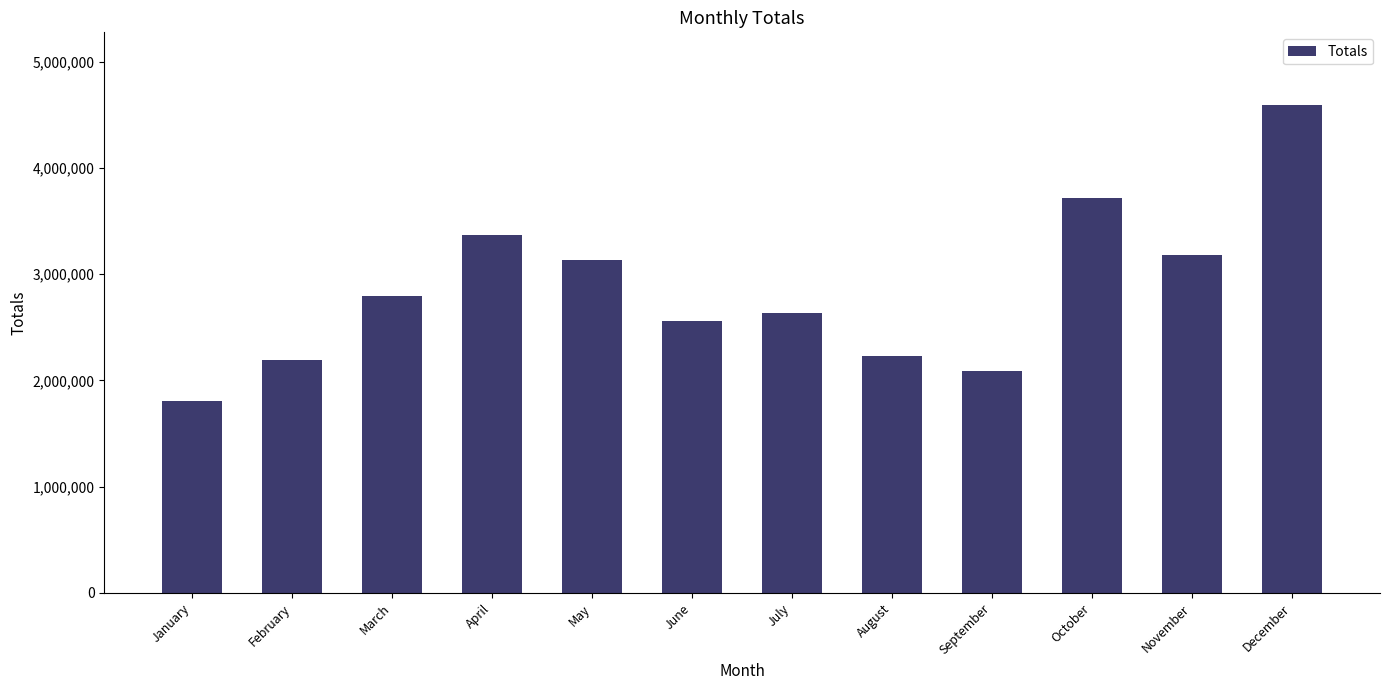

Which category has the lowest value across all series?

January